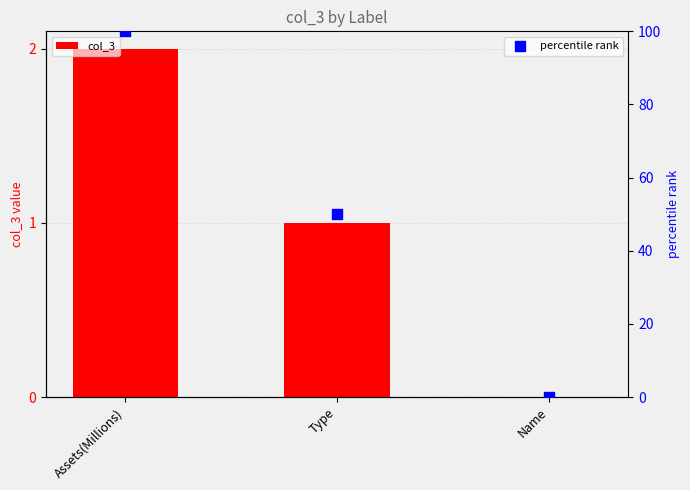

At which category is the sum across all series the highest?

Assets(Millions)